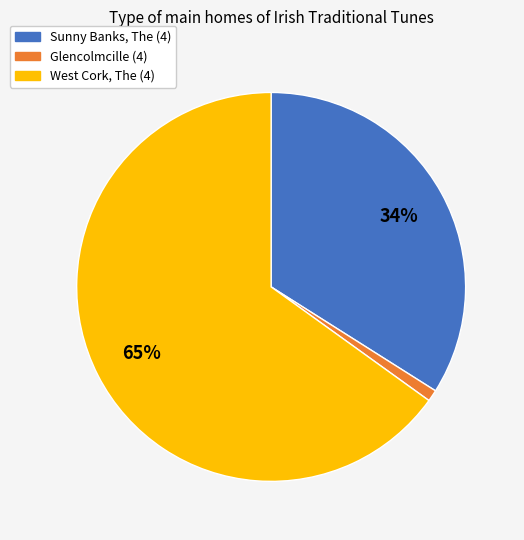

To the nearest percent, what is the difference between the largest and smallest slice percentages?

64%